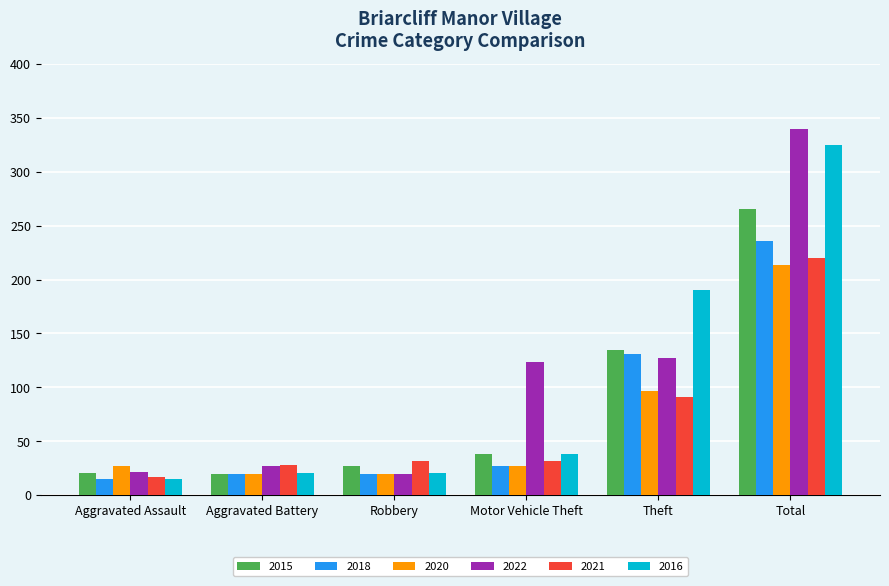

Does the chart contain any negative values?

No